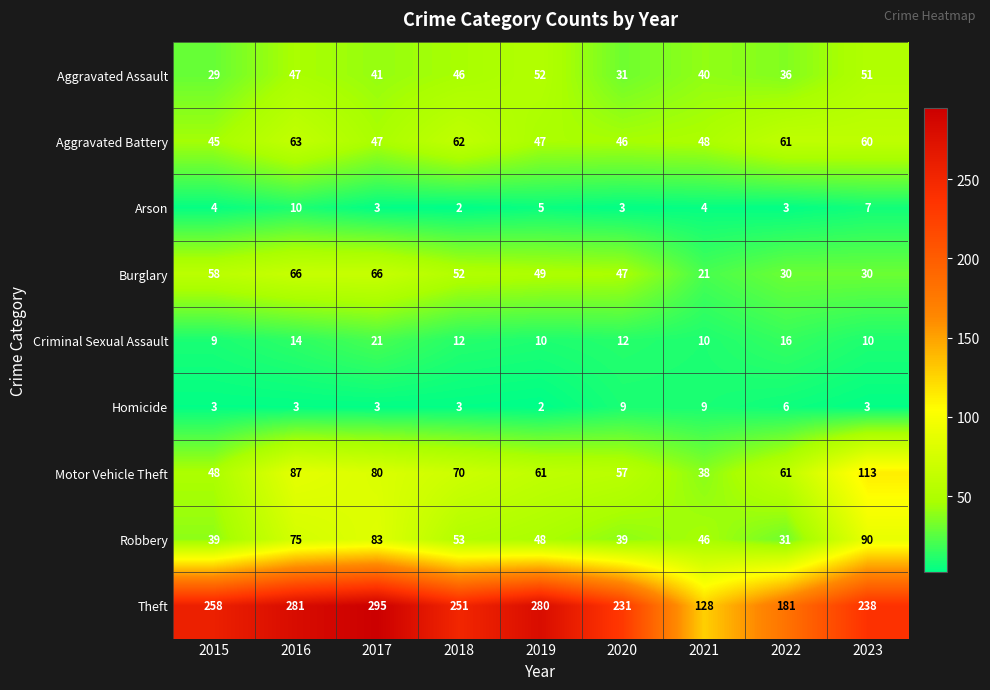

What is the highest value of the Burglary series?

66